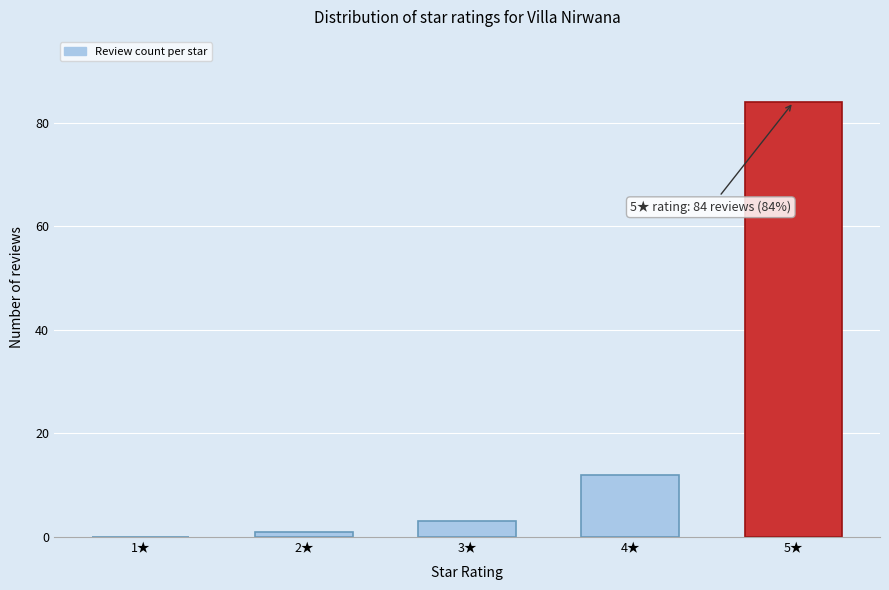

Reading right to left, what are all the values shown in this chart?

5★=84	4★=12	3★=3	2★=1	1★=0